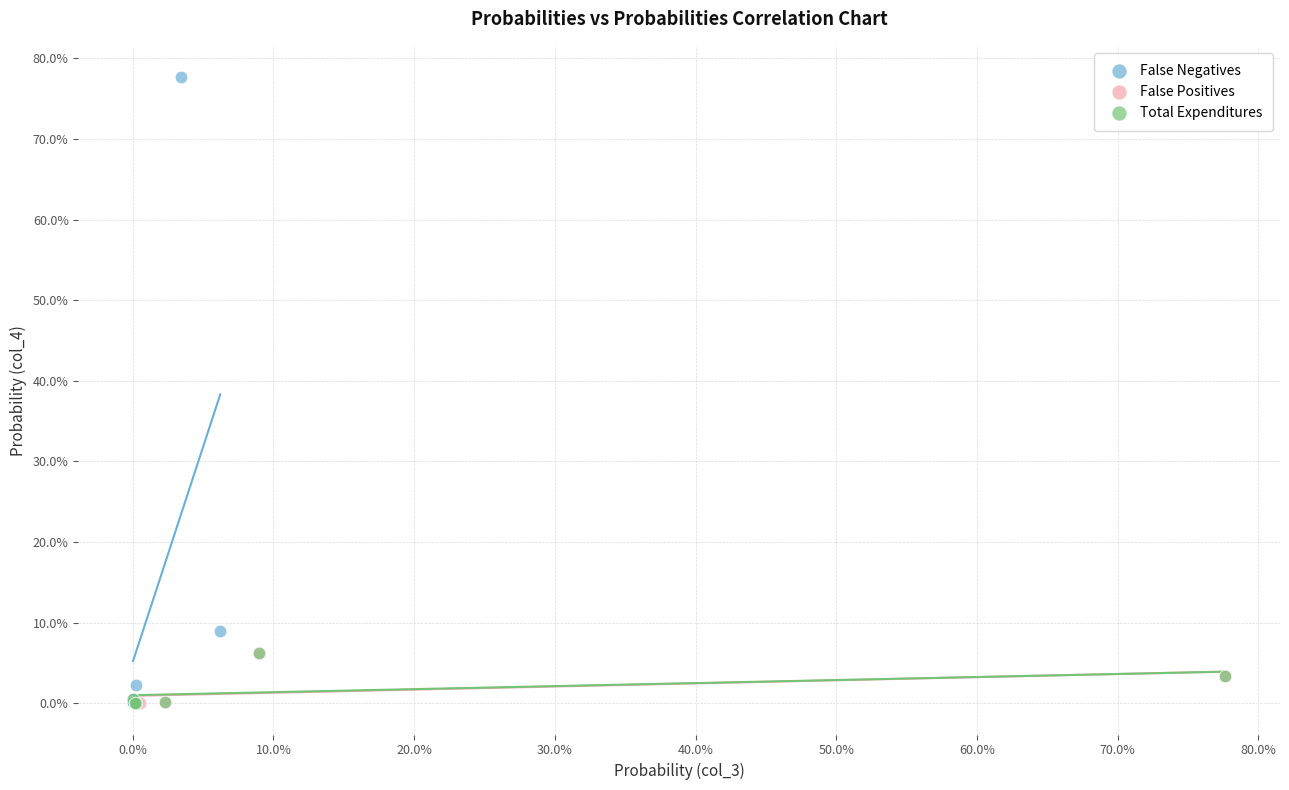

What are all the series names shown in the legend?

False Negatives, False Positives, Total Expenditures